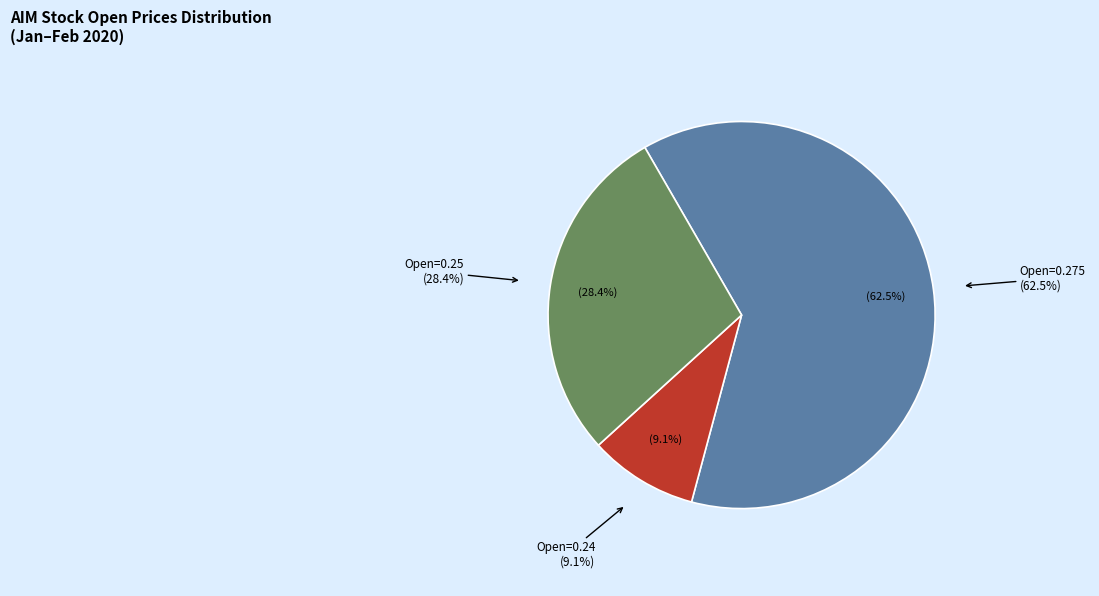

Is 2020-01-30 the majority of the pie?

No